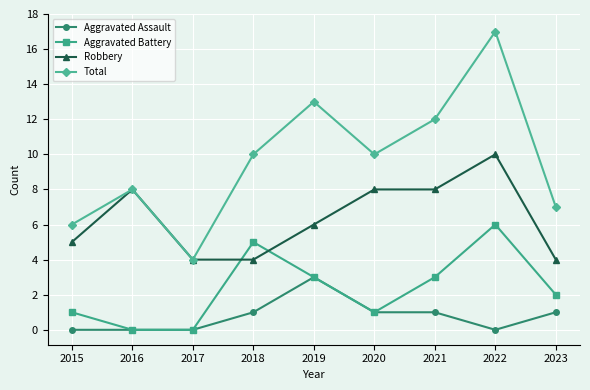

At how many categories does at least one series exceed 1?

9